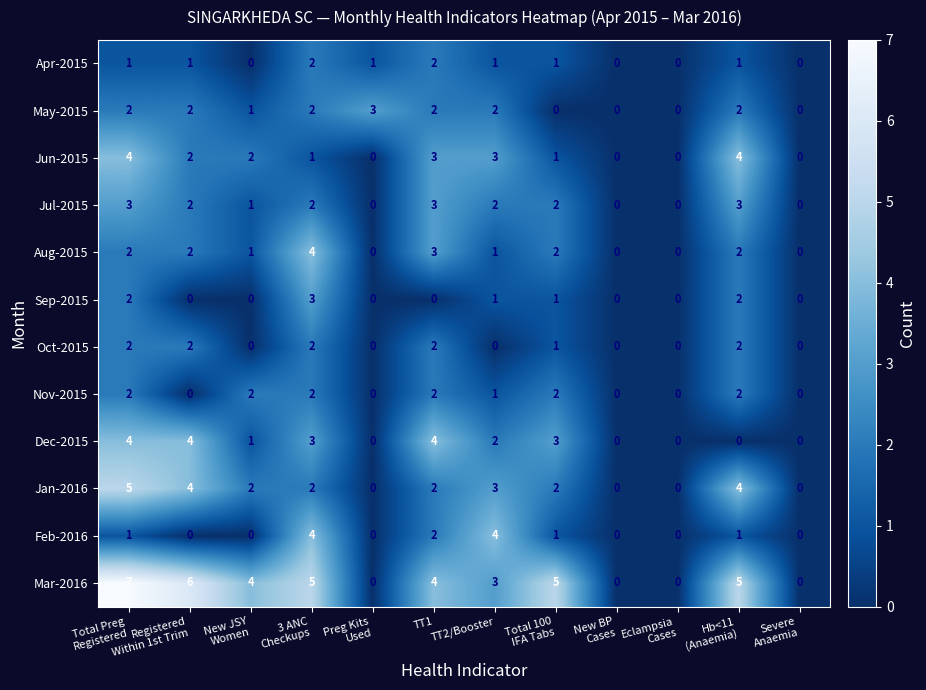

The Jun-2015 series shows 3 at TT2/Booster. True or false?

True